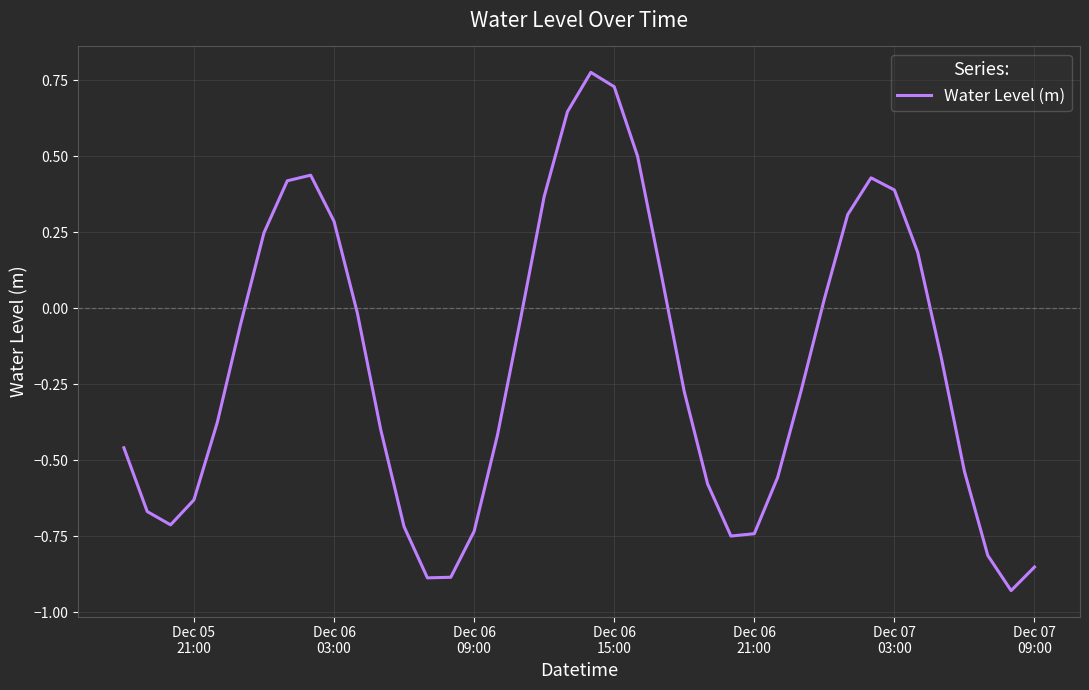

How many lines are shown in the chart?

1